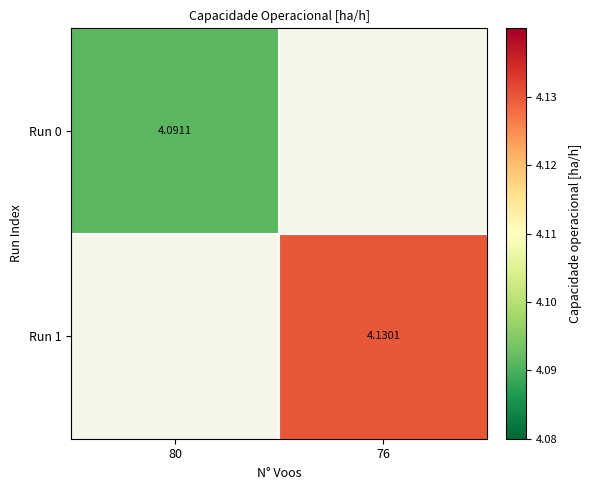

Which category has the highest value across all series?

76